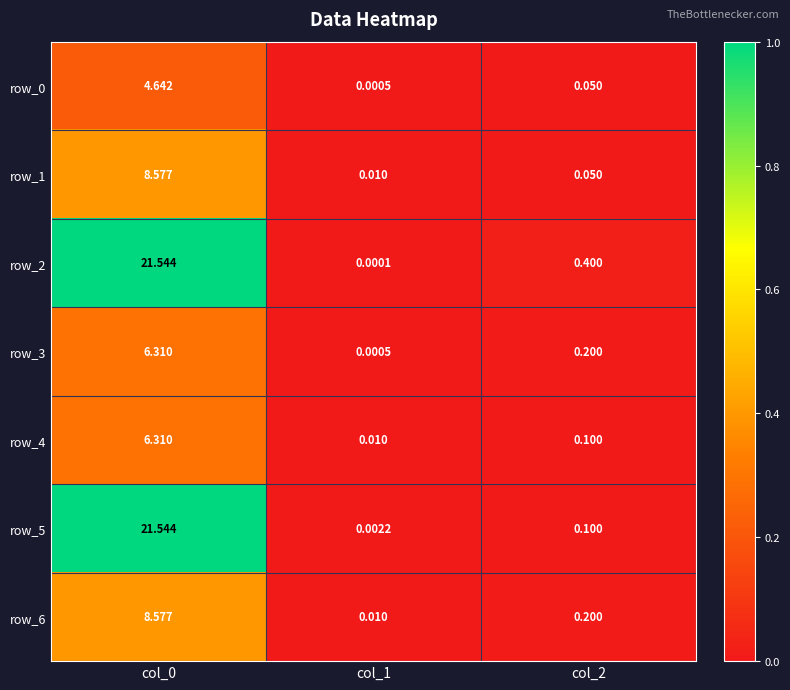

What is the difference between the maximum and second lowest values in the row_3 series?

6.1